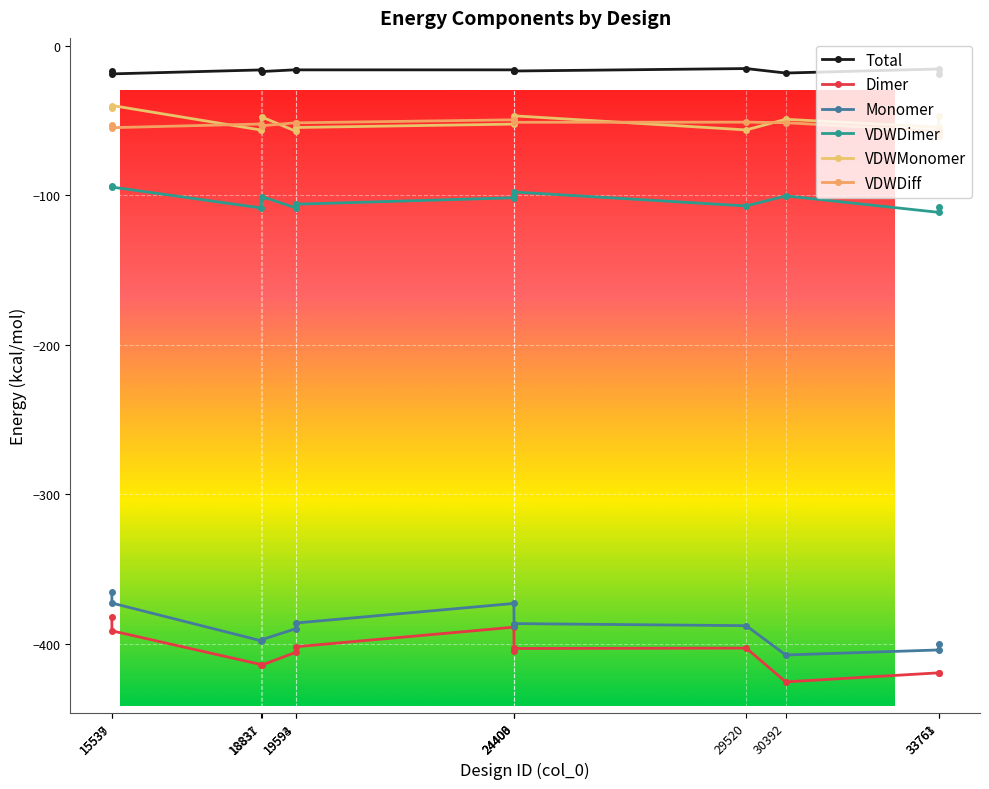

What are all the series names shown in the legend?

Total, Dimer, Monomer, VDWDimer, VDWMonomer, VDWDiff